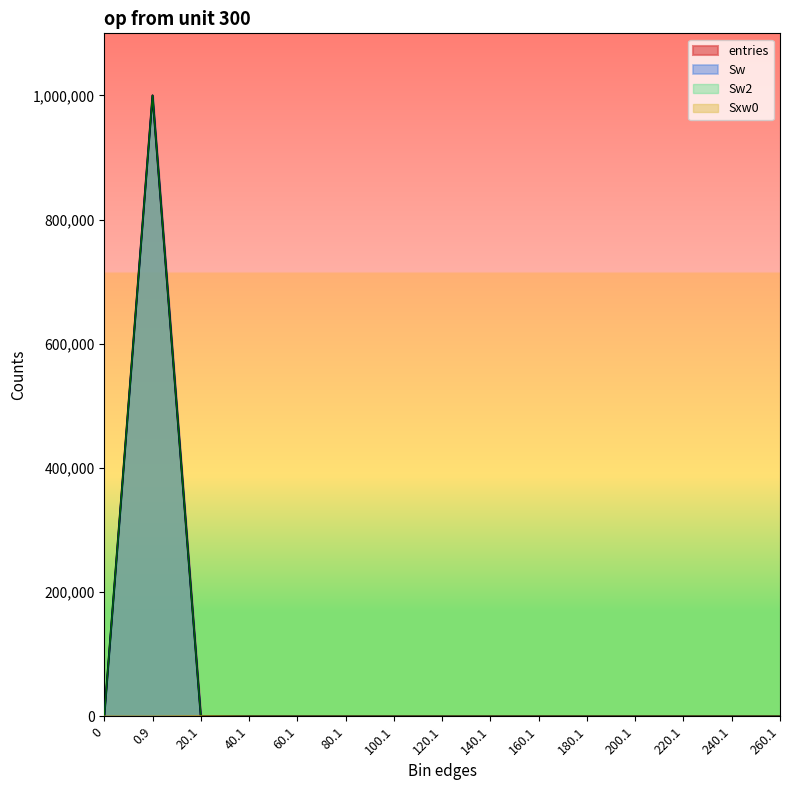

What is the difference between the maximum and second lowest values in the entries series?

999882